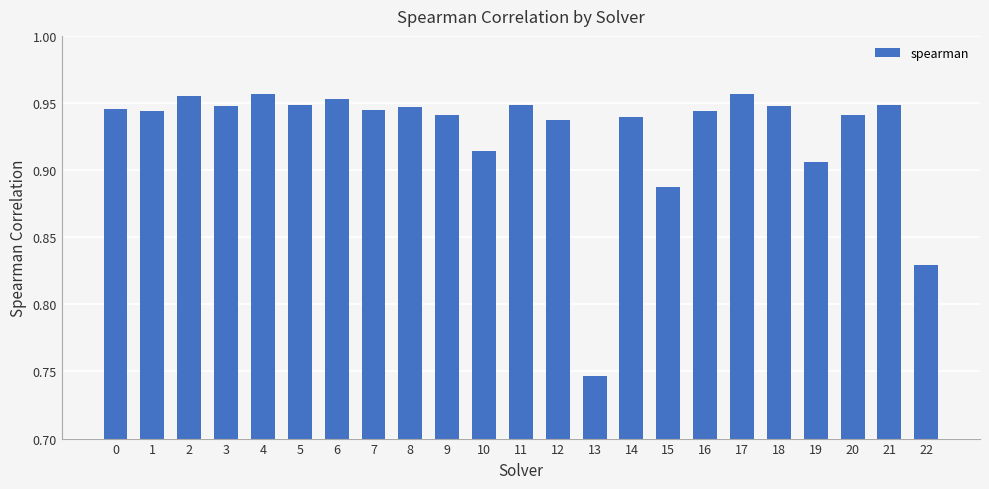

What is the sum of all values?

21.3